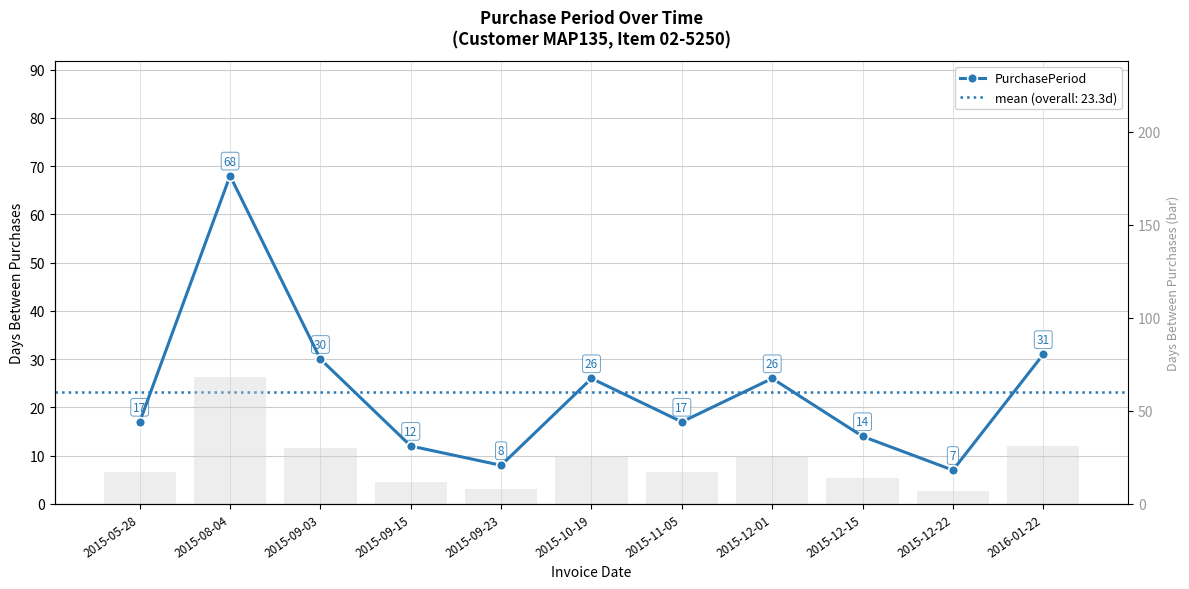

What is the ratio of the value at 2015-12-22 to the value at 2015-12-01?

0.3